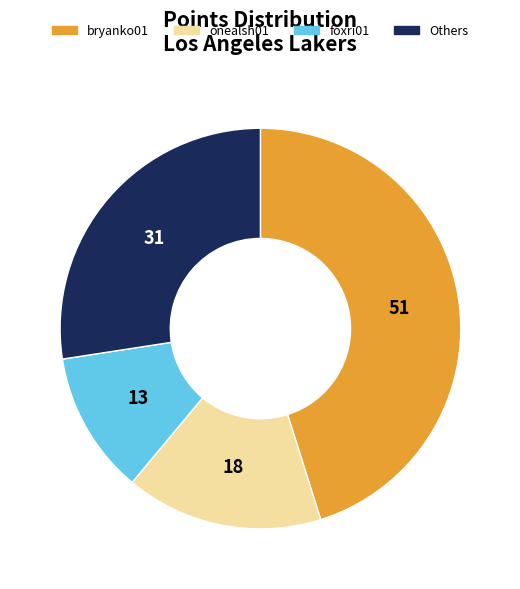

How many segments does this pie chart have?

4